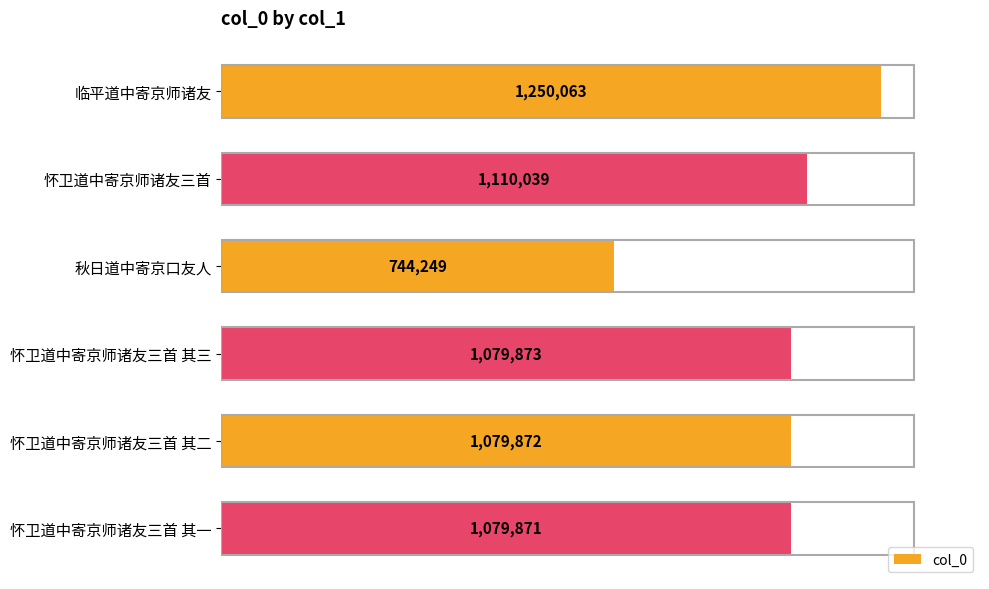

Does the chart contain any negative values?

No